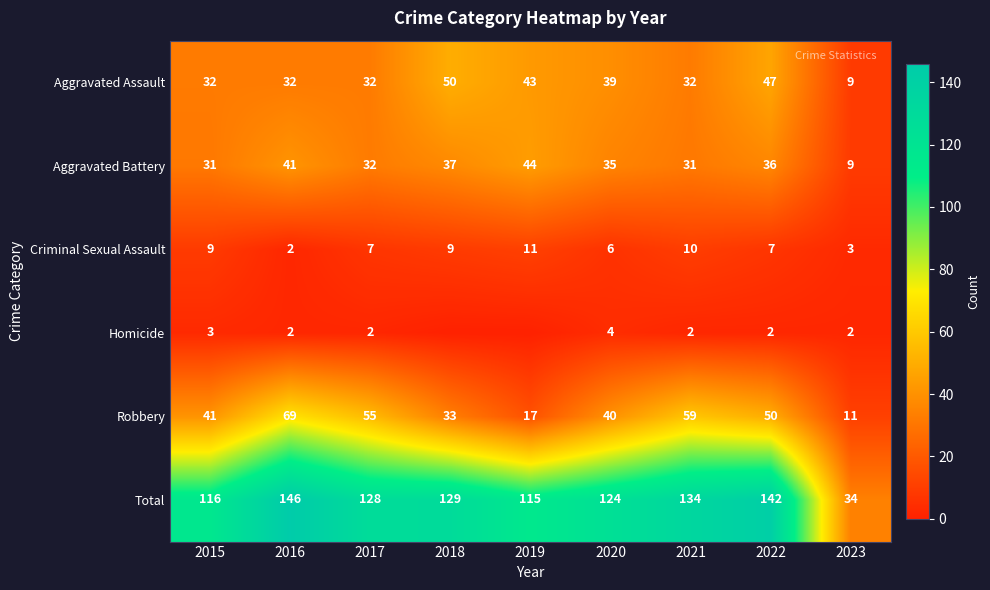

The value of Aggravated Assault at 2015 is 32. True or false?

True